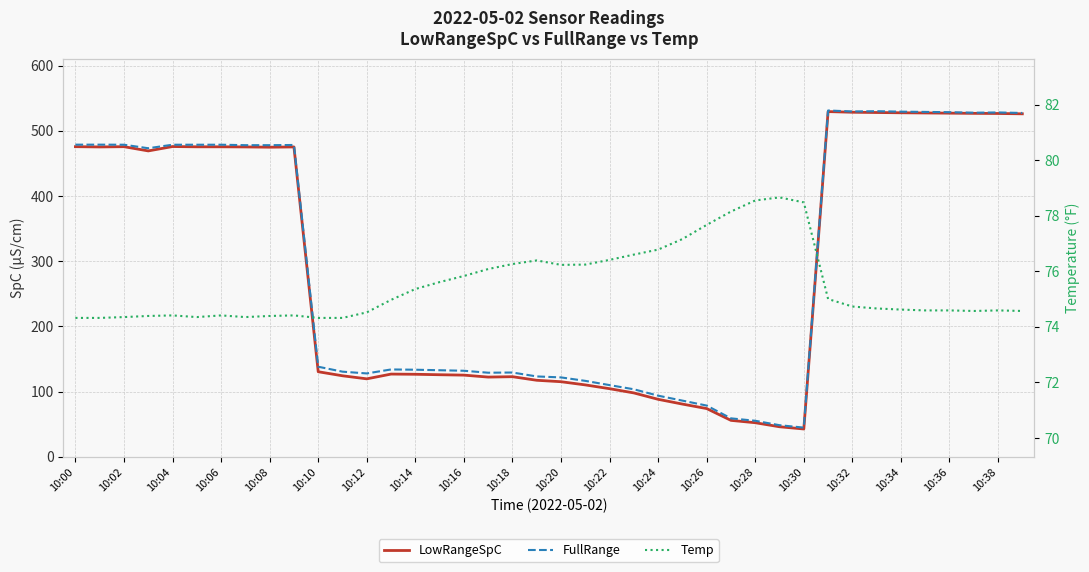

How many interior local peaks does the Temp series have?

6